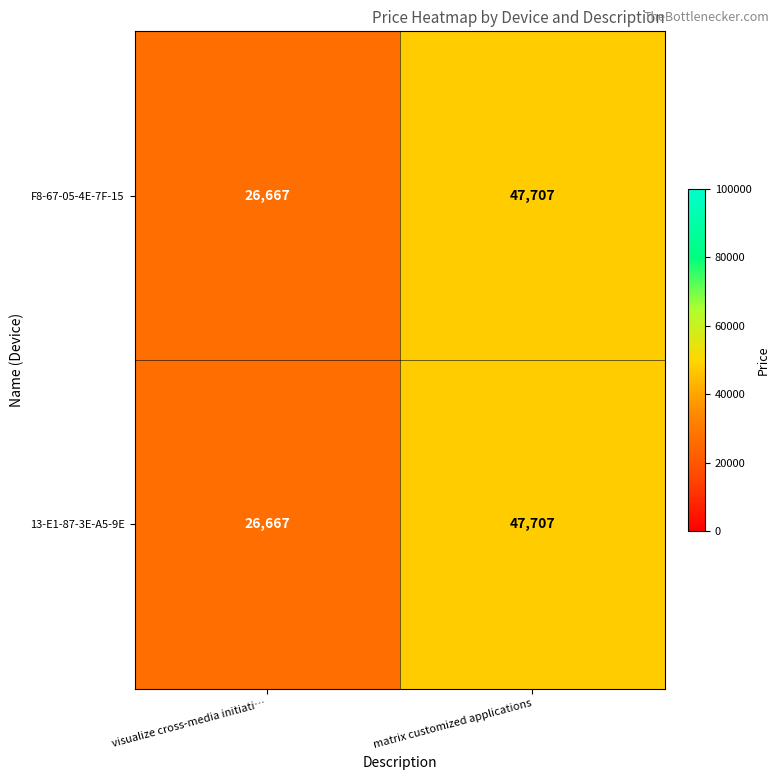

At which label is 13-E1-87-3E-A5-9E closest to 37187?

visualize cross-media initiati…